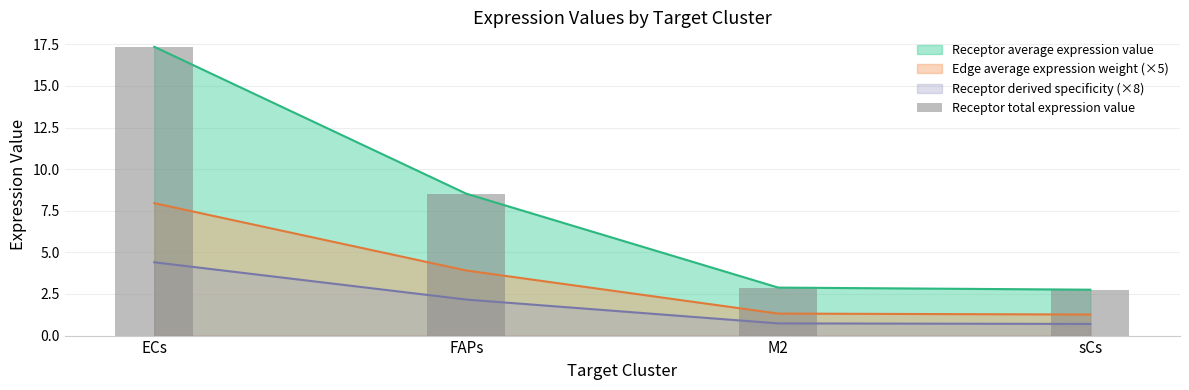

Reading left to right, list all the values displayed in this chart.

ECs=17.4	FAPs=8.5	M2=2.9	sCs=2.8